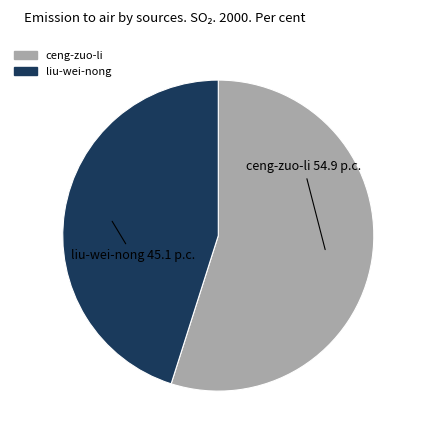

Is it true that liu-wei-nong is 58% of the pie?

False